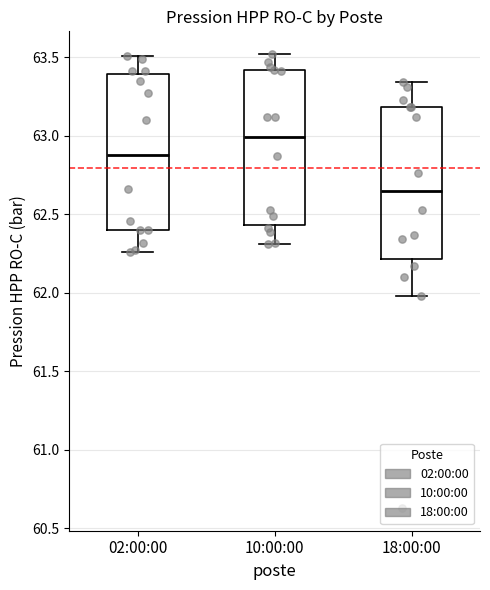

Reading left to right, read every box against the y-axis: the position of its median line, the range the box covers, and the ends of its whiskers. The values are not printed on the chart, so give them approximately, as read against the axis.

02:00:00: median 62.90, box 62.40 to 63.40, whiskers 62.25 to 63.50
10:00:00: median 63.00, box 62.45 to 63.40, whiskers 62.30 to 63.50
18:00:00: median 62.65, box 62.20 to 63.20, whiskers 62.00 to 63.35